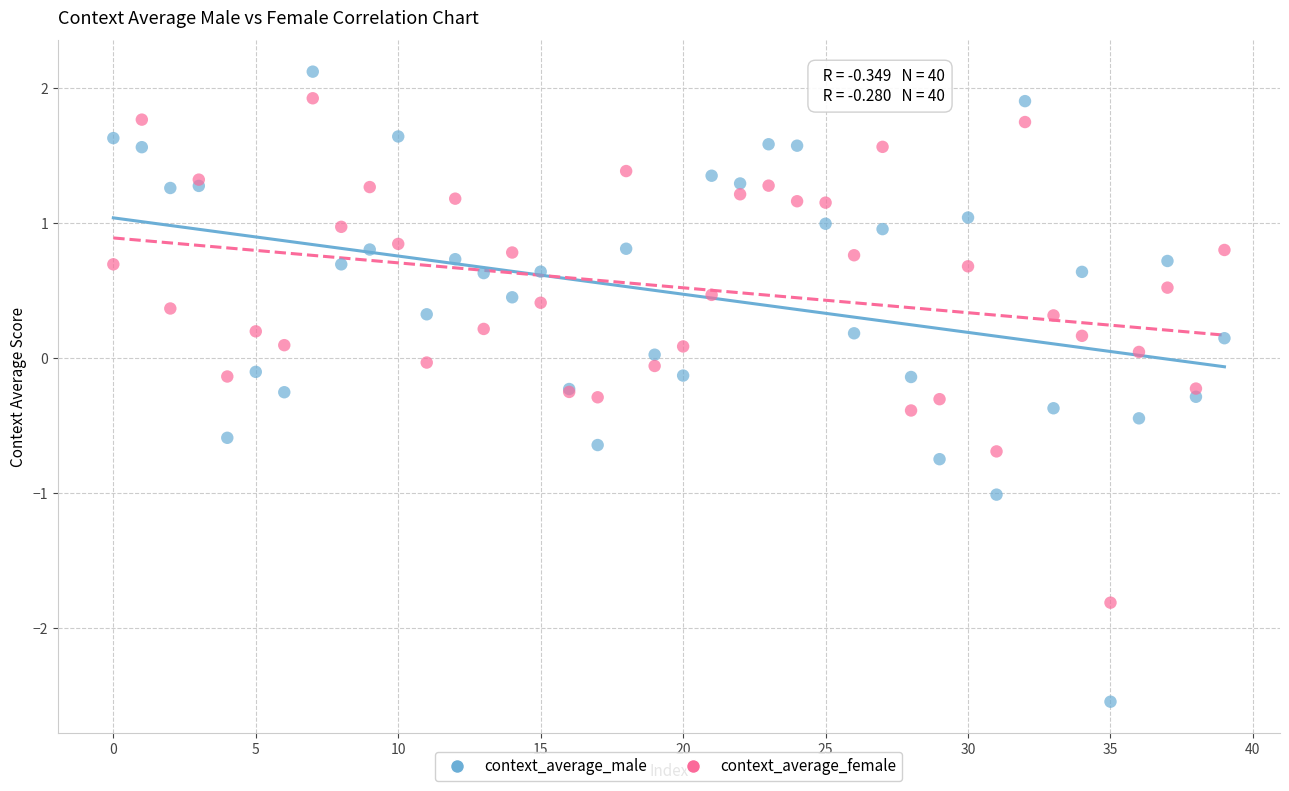

Which series has the widest spread of Y values?

context_average_male